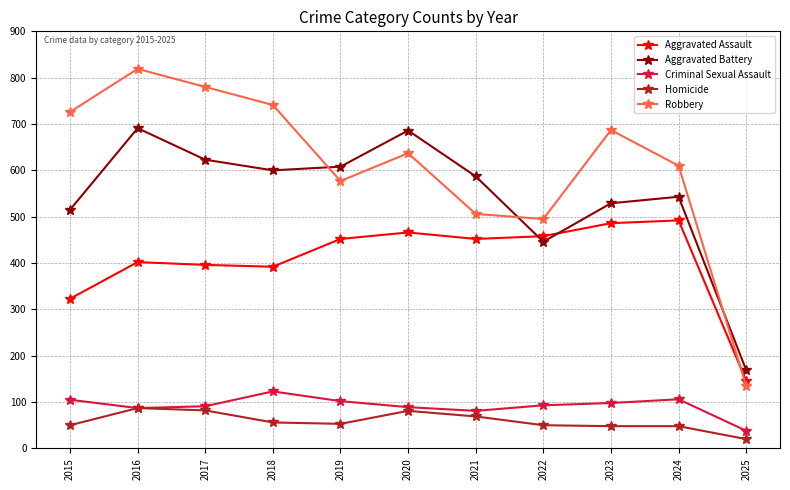

What is the difference between the second highest and second lowest values in the Homicide series?

34